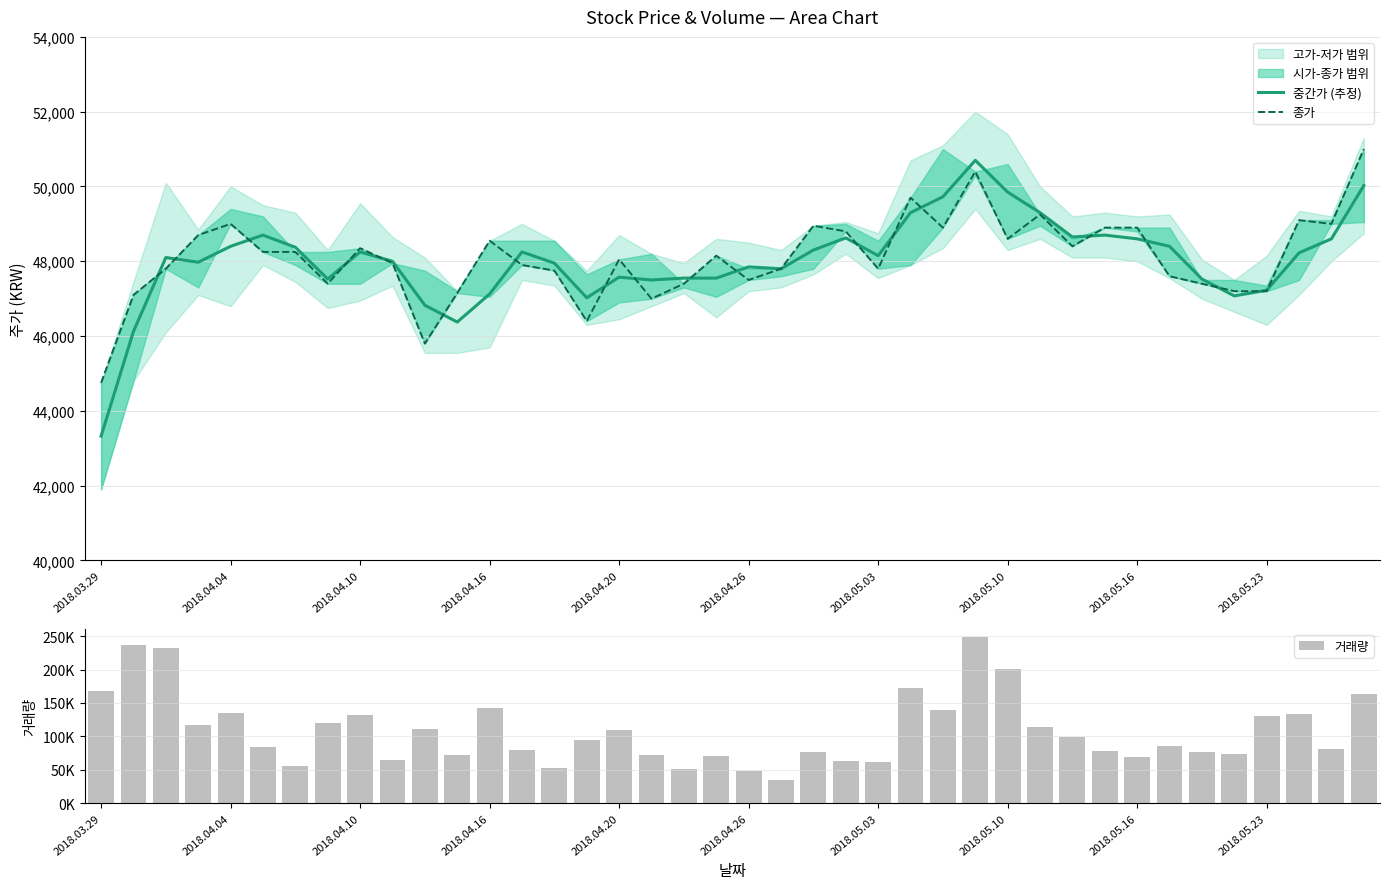

Which series has the largest range (max minus min)?

거래량